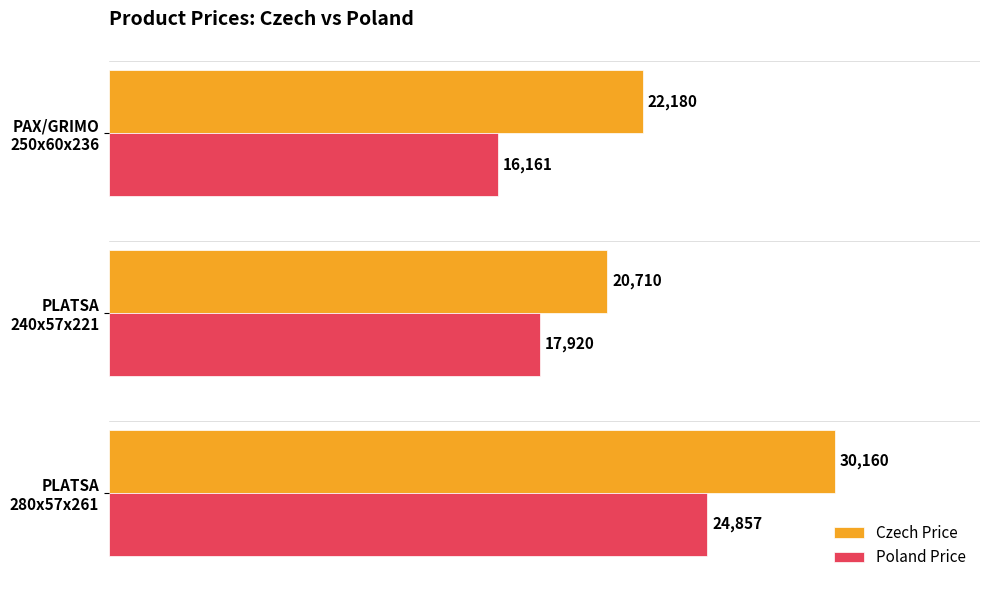

What is the maximum value for Czech Price?

30160.0